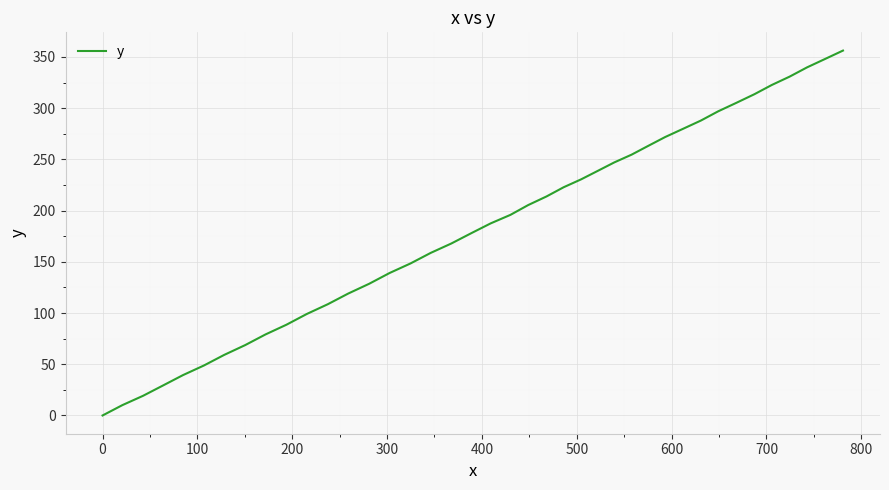

How many positive values are there?

39